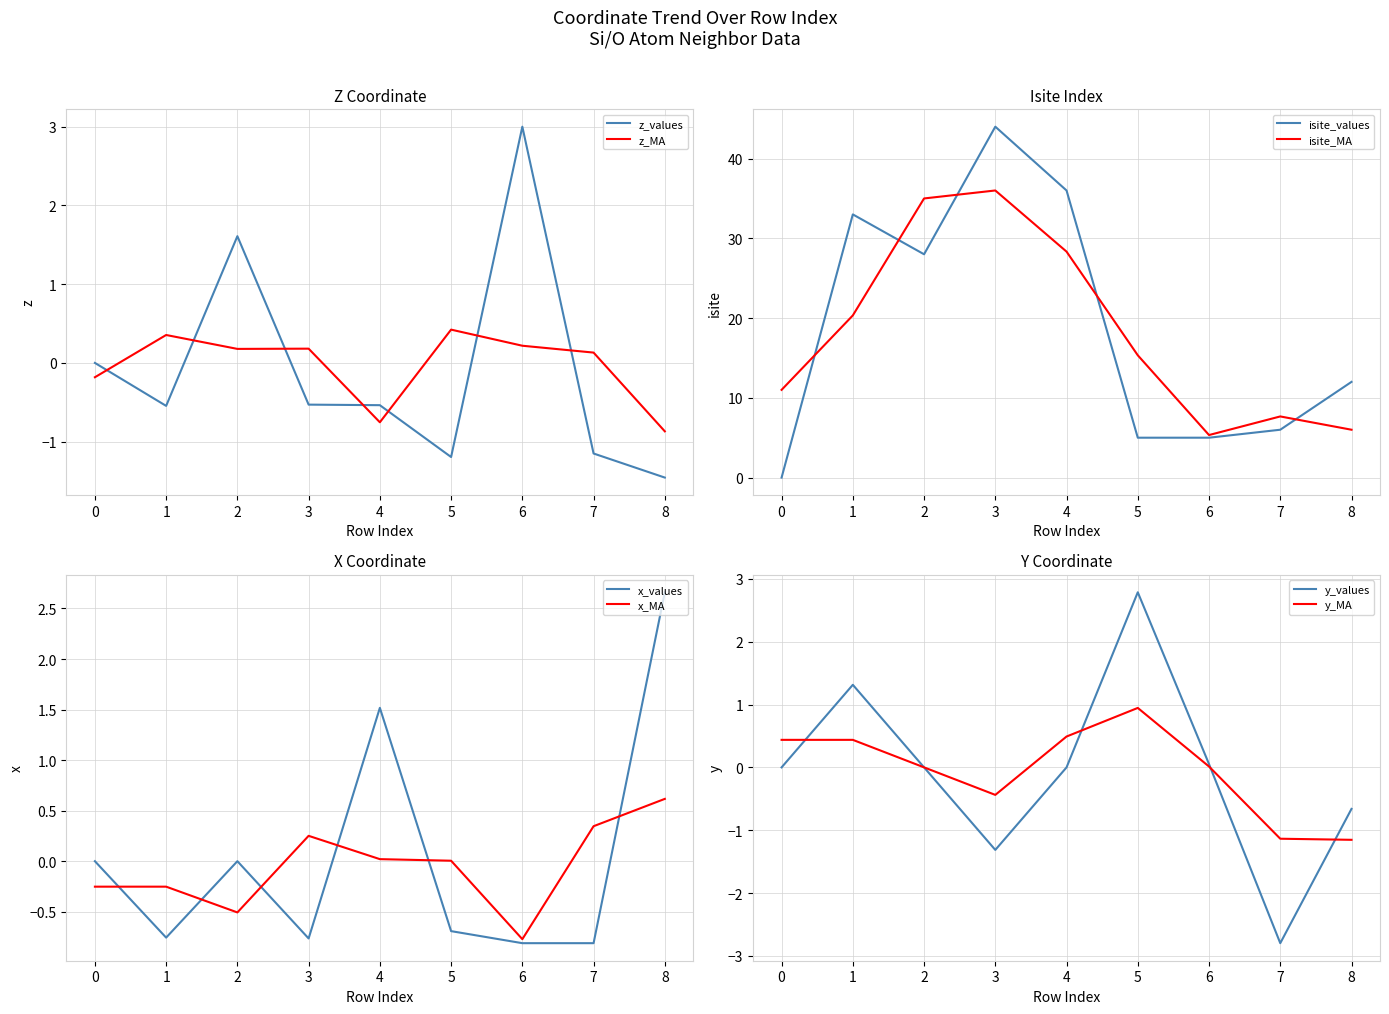

True or false: z and isite cross at least once.

False